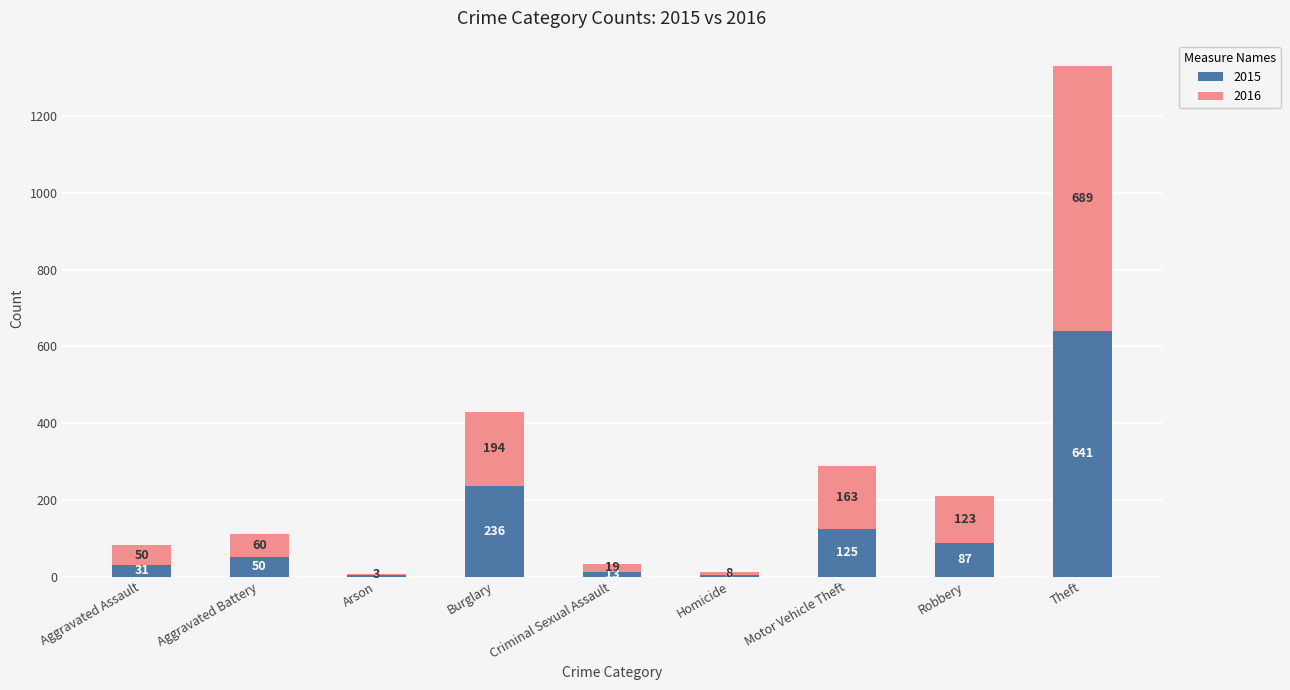

What is the sum of the 2015 values at Motor Vehicle Theft and Homicide?

129